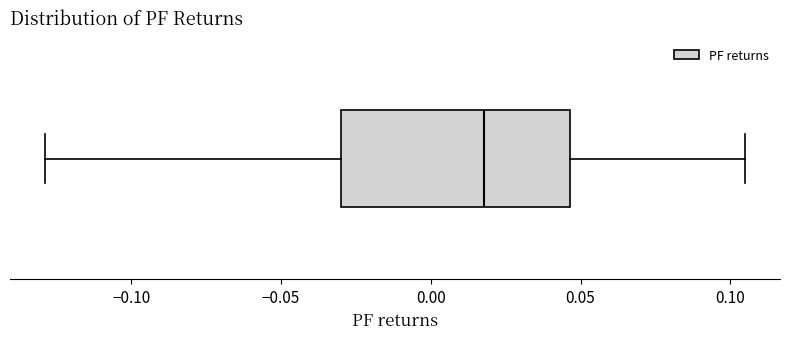

Read this box plot against the x-axis: the position of the median line, the range covered by the box, and the ends of both whiskers. The values are not printed on the chart, so give them approximately, as read against the axis.

median 0.020, box -0.030 to 0.045, whiskers -0.130 to 0.105